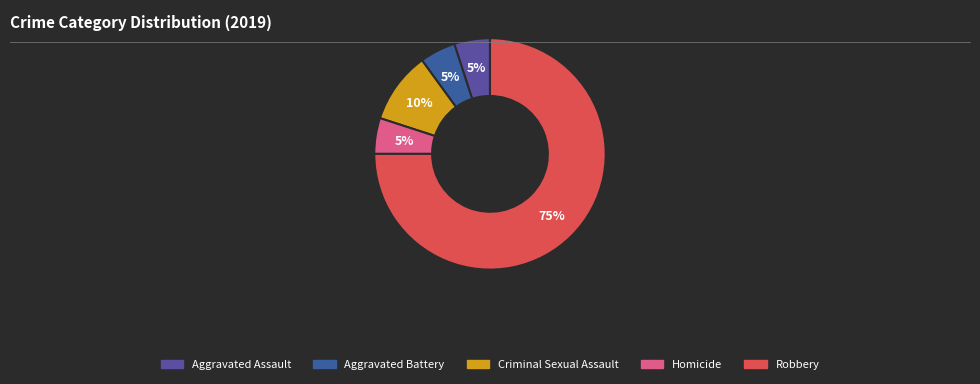

Which category accounts for the majority?

Robbery